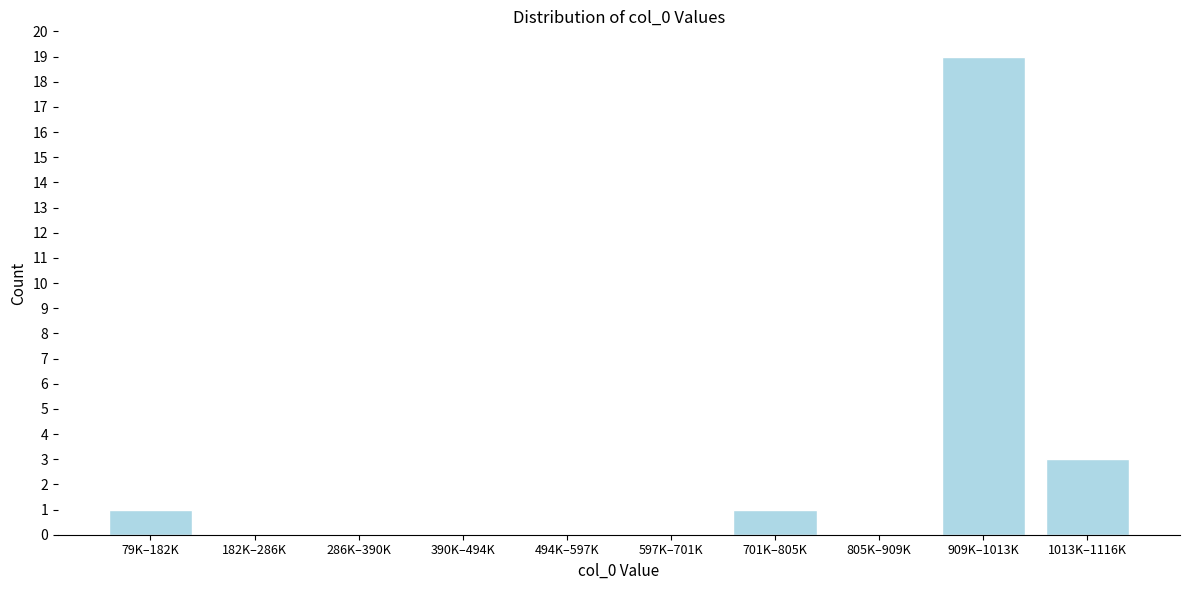

Reading right to left, list all the values displayed in this chart.

1013K–1116K=3	909K–1013K=19	805K–909K=0	701K–805K=1	597K–701K=0	494K–597K=0	390K–494K=0	286K–390K=0	182K–286K=0	79K–182K=1